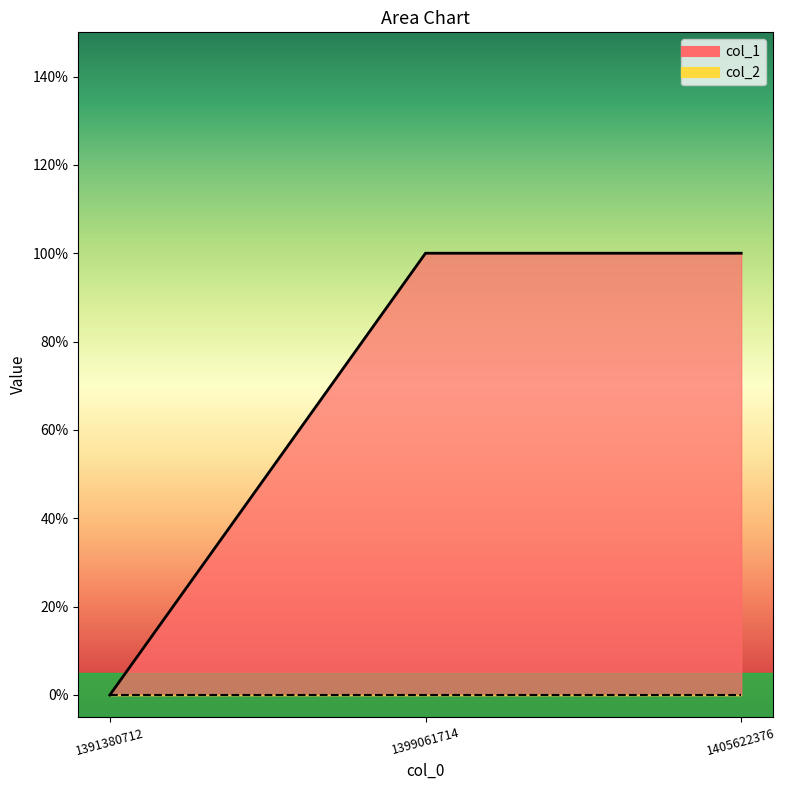

Reading right to left, what are all the values shown in this chart?

1405622376=1	1399061714=1	1391380712=0